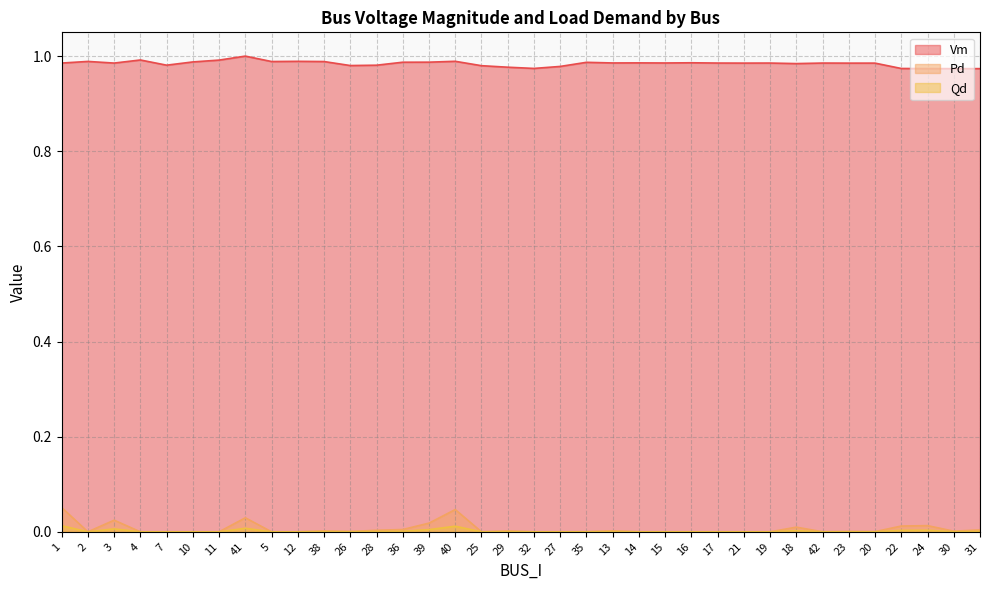

At which label is Pd closest to 0?

2